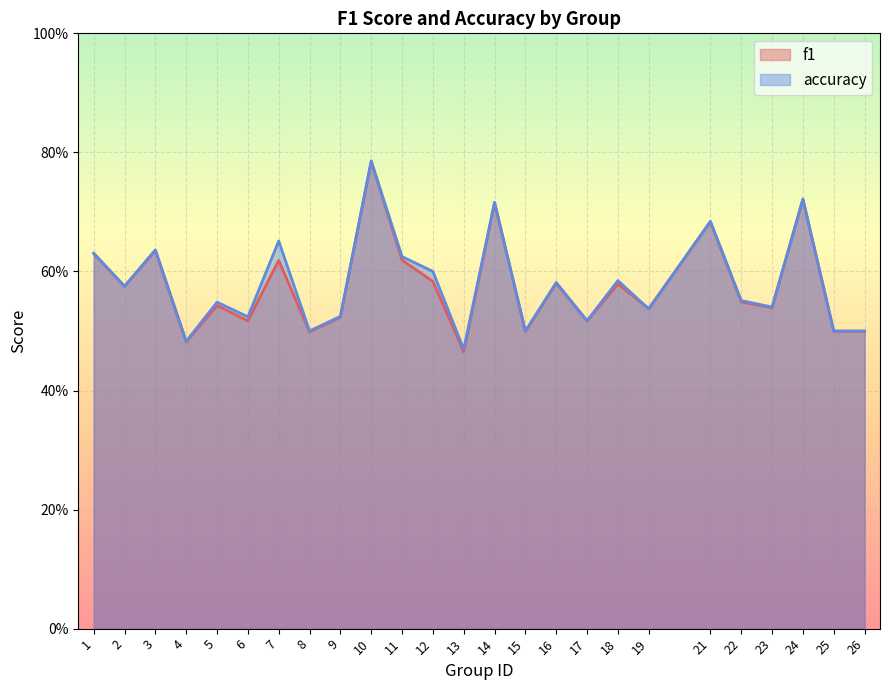

How many data points does each series have?

25